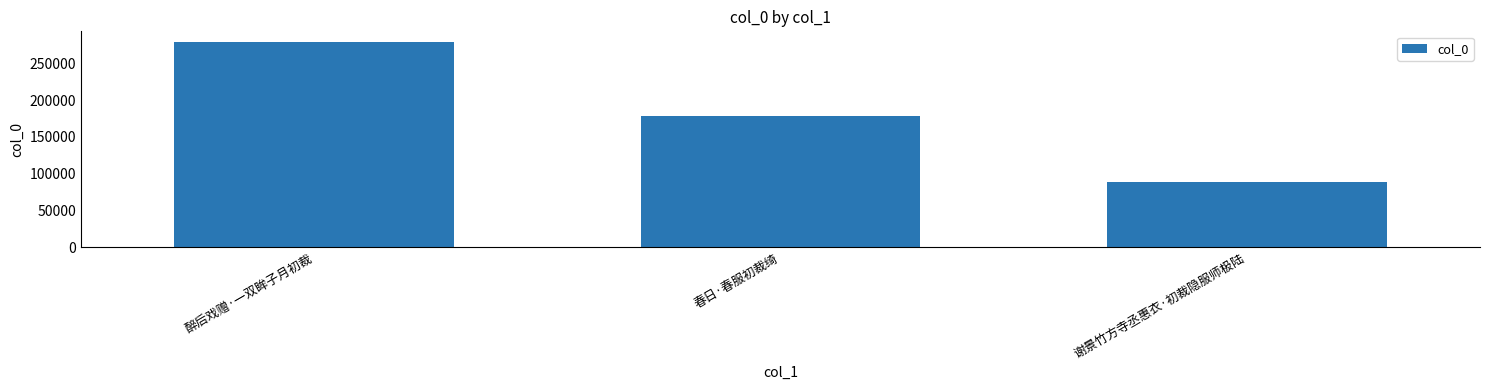

The chart shows a value of 88861 at 谢景竹方寺丞惠衣·初裁隐服师极陆. True or false?

True